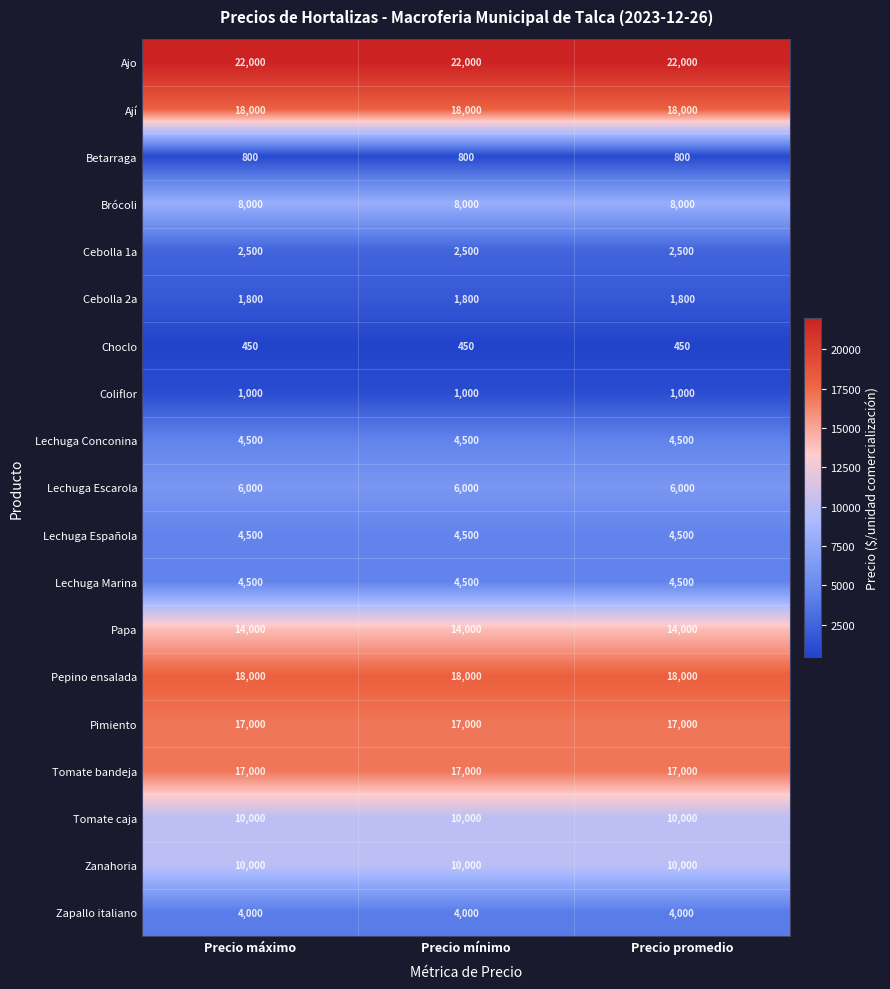

What is the approximate value of Lechuga Conconina at Precio mínimo?

4500